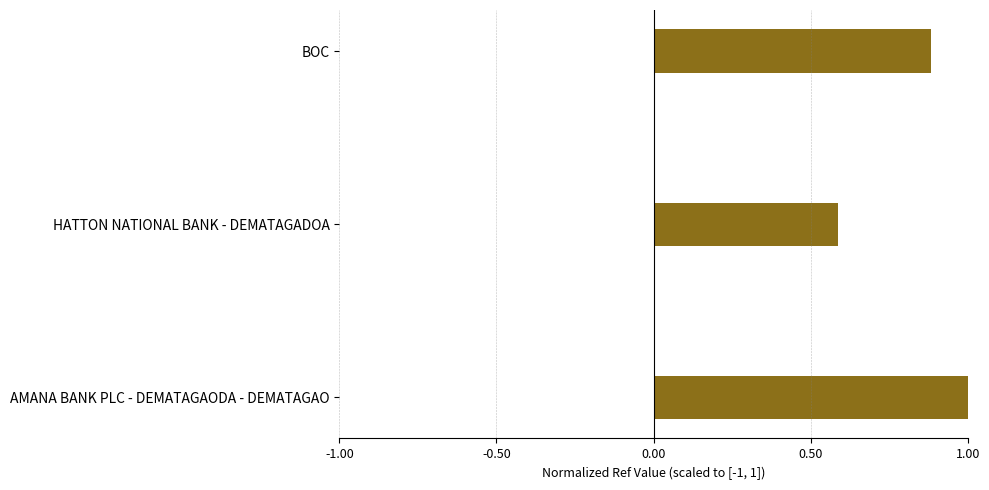

Reading bottom to top, transcribe all the data shown in this chart.

1.0	0.6	0.9